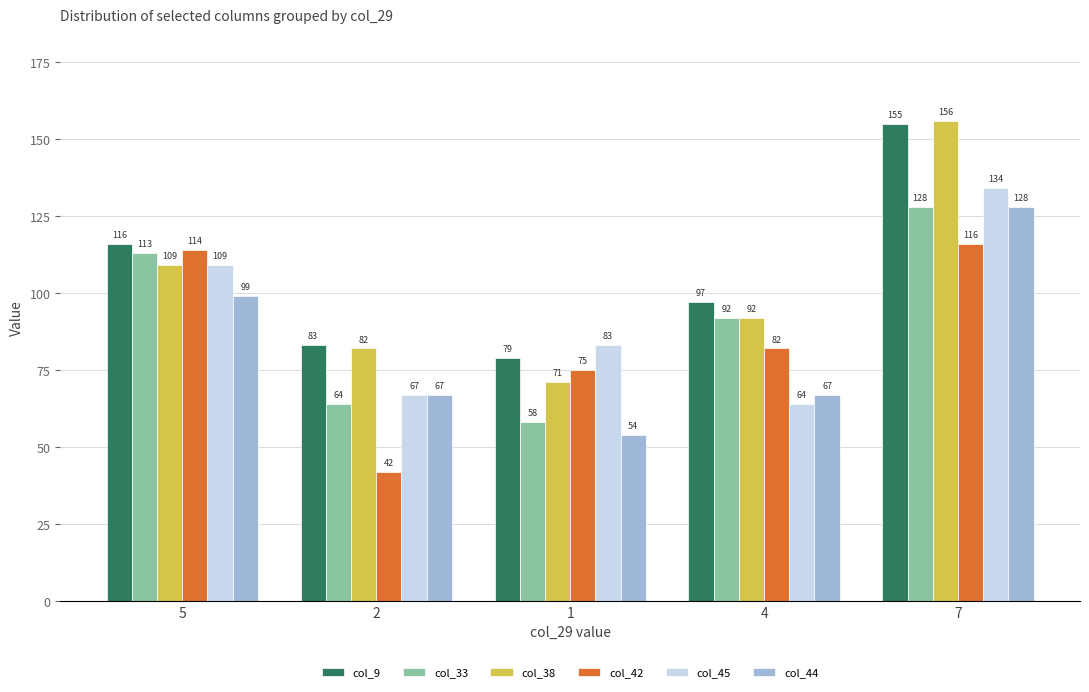

Reading left to right, extract all data points from this chart.

col_9: 5=116	2=83	1=79	4=97	7=155
col_33: 5=113	2=64	1=58	4=92	7=128
col_38: 5=109	2=82	1=71	4=92	7=156
col_42: 5=114	2=42	1=75	4=82	7=116
col_45: 5=109	2=67	1=83	4=64	7=134
col_44: 5=99	2=67	1=54	4=67	7=128